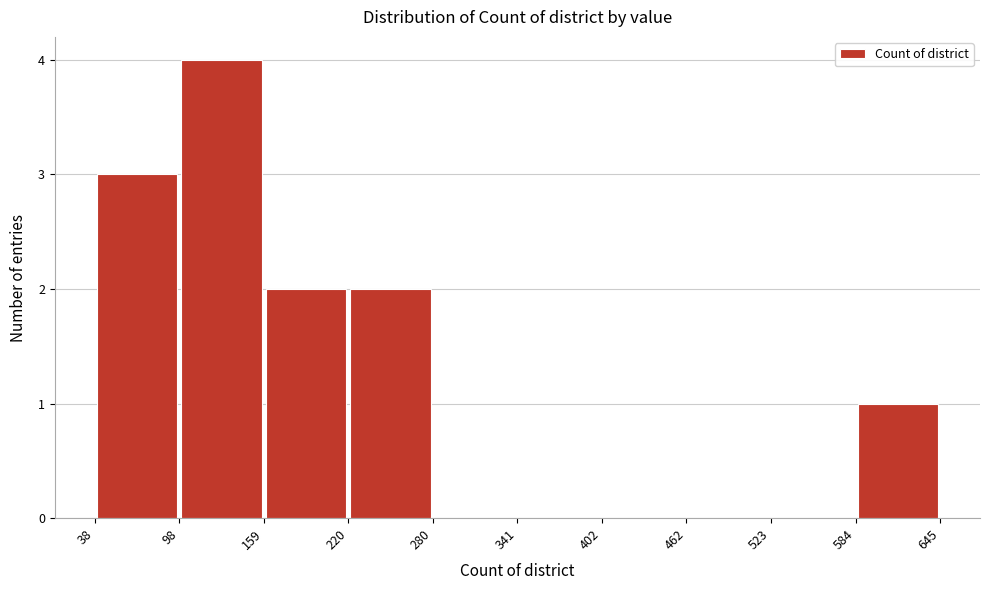

Reading left to right, list every bar in this chart as the range it spans on the x-axis followed by its height. The values are not printed on the chart, so give them approximately, as read against the axis.

38 to 98: 3
98 to 159: 4
159 to 220: 2
220 to 280: 2
280 to 341: 0
341 to 402: 0
402 to 462: 0
462 to 523: 0
523 to 584: 0
584 to 645: 1